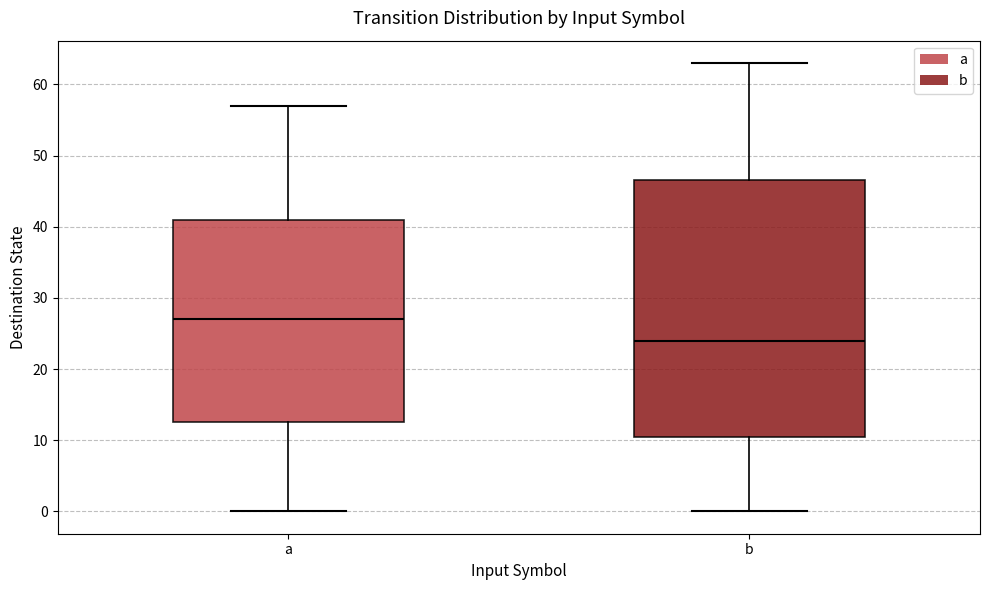

Reading left to right, read every box against the y-axis: the position of its median line, the range the box covers, and the ends of its whiskers. The values are not printed on the chart, so give them approximately, as read against the axis.

a: median 27, box 13 to 41, whiskers 0 to 57
b: median 24, box 11 to 47, whiskers 0 to 63